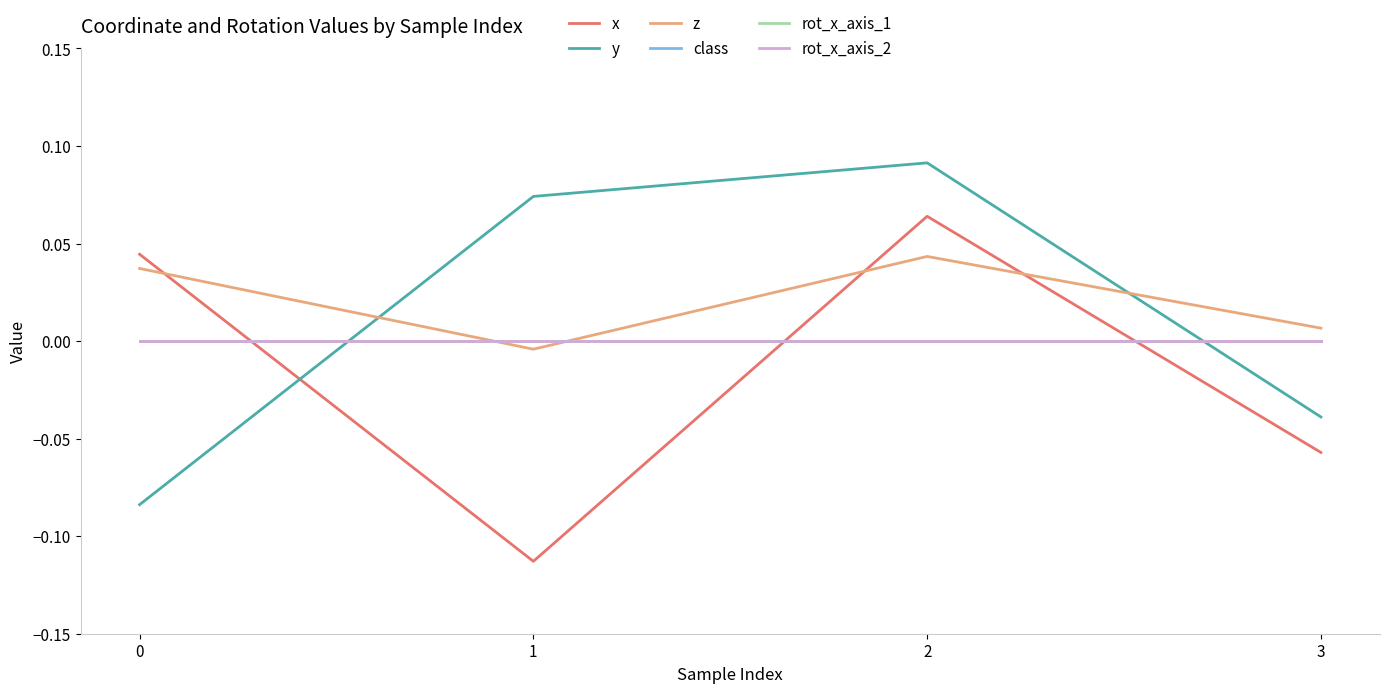

True or false: class and rot_x_axis_2 intersect in this chart.

False